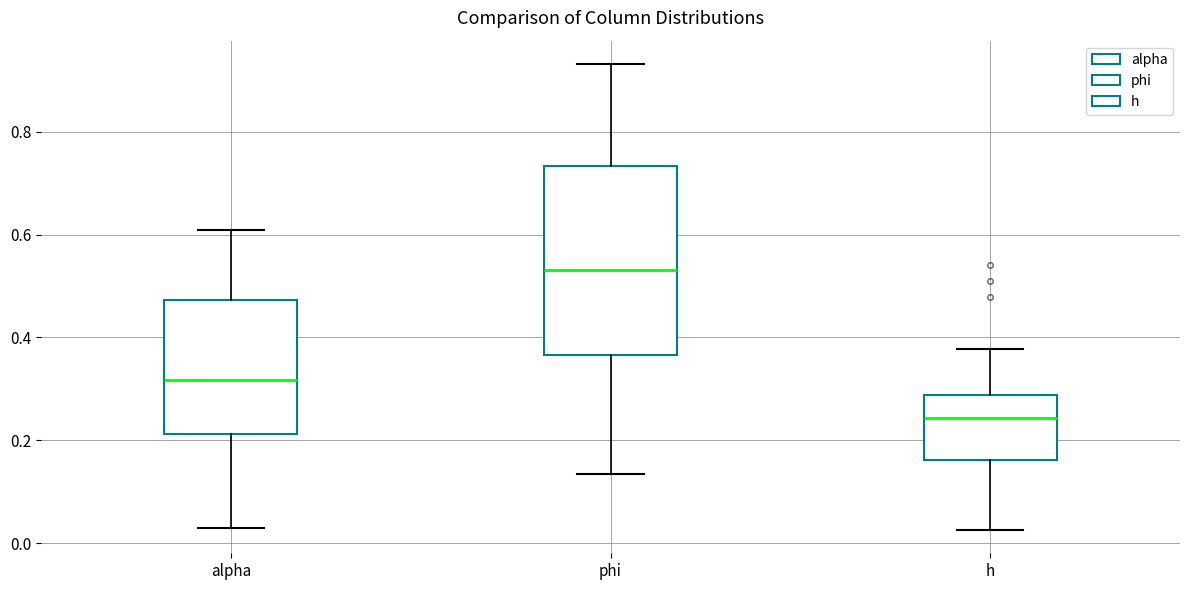

Where is the lower edge of the box for alpha on the y-axis? The values are not printed on the chart, so give them approximately, as read against the axis.

0.22